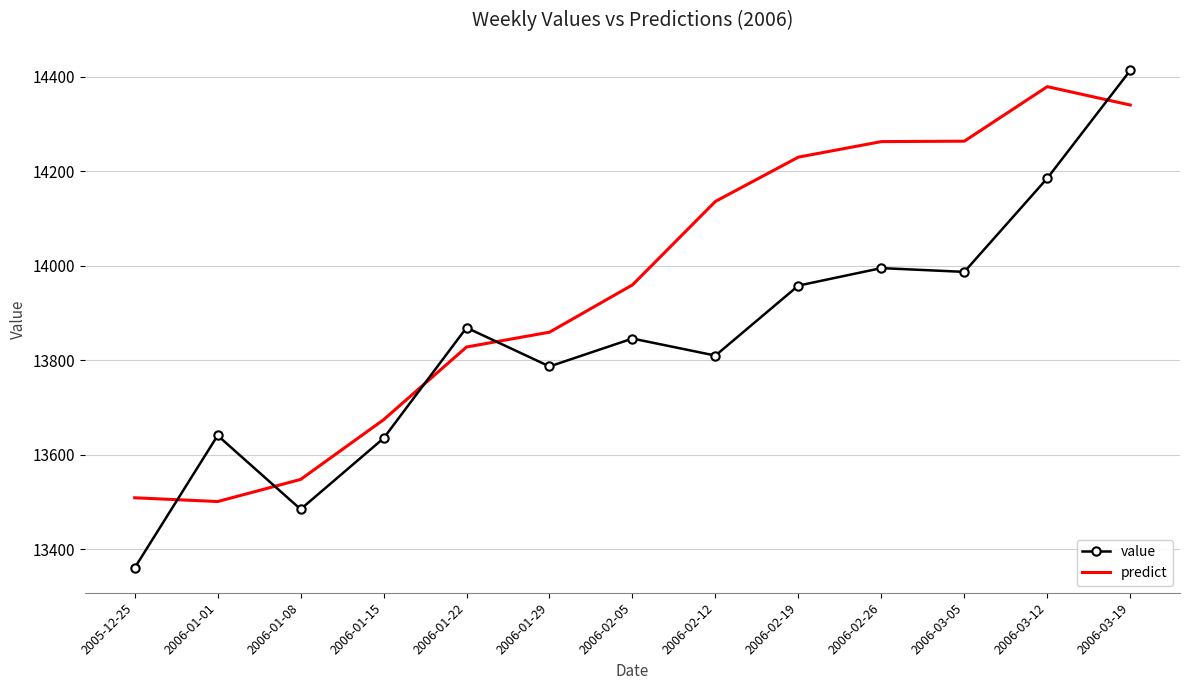

True or false: value has more than 2 points higher than both neighbors.

True